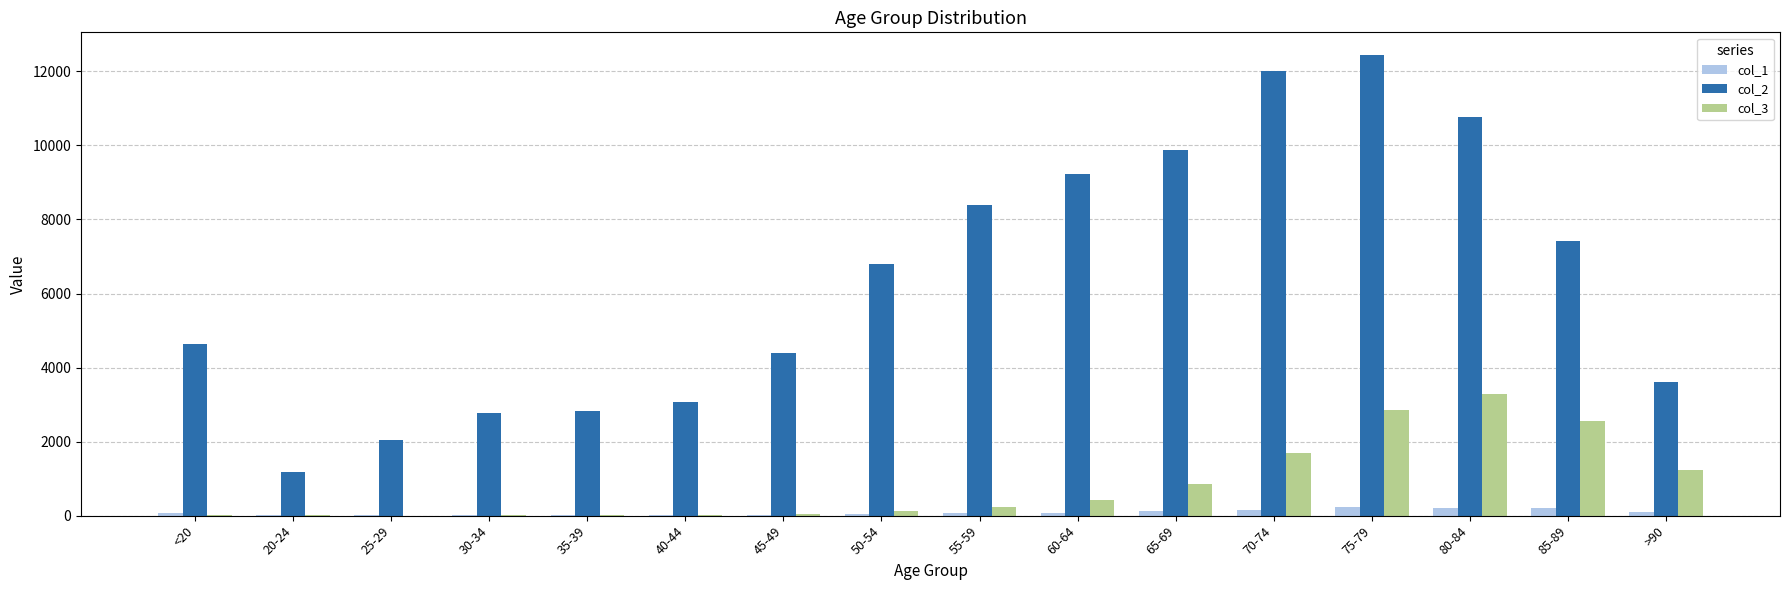

What is the greatest value displayed?

12434